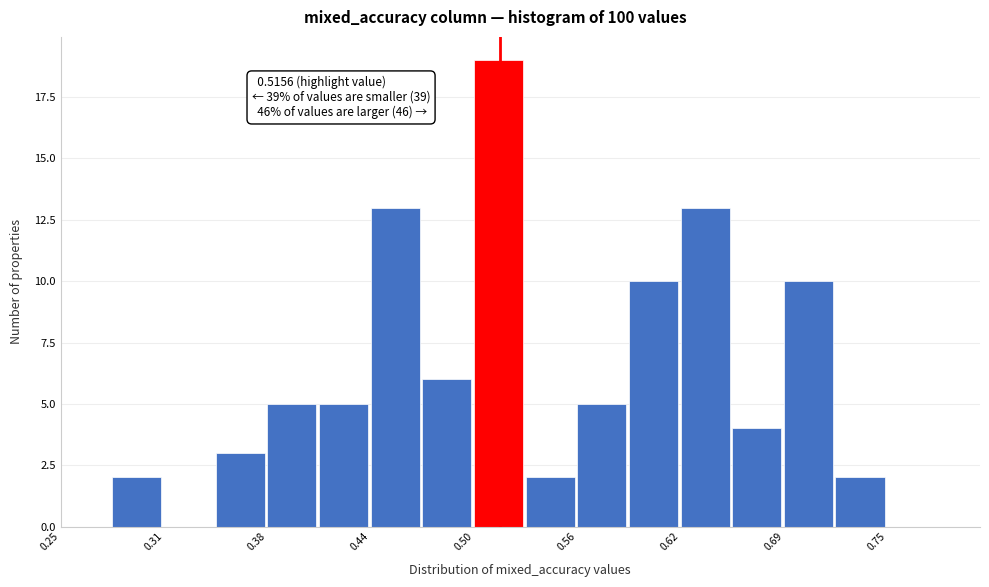

Around what value on the x-axis is the tallest bar? Give the approximate position of its centre, as read against the axis.

0.51